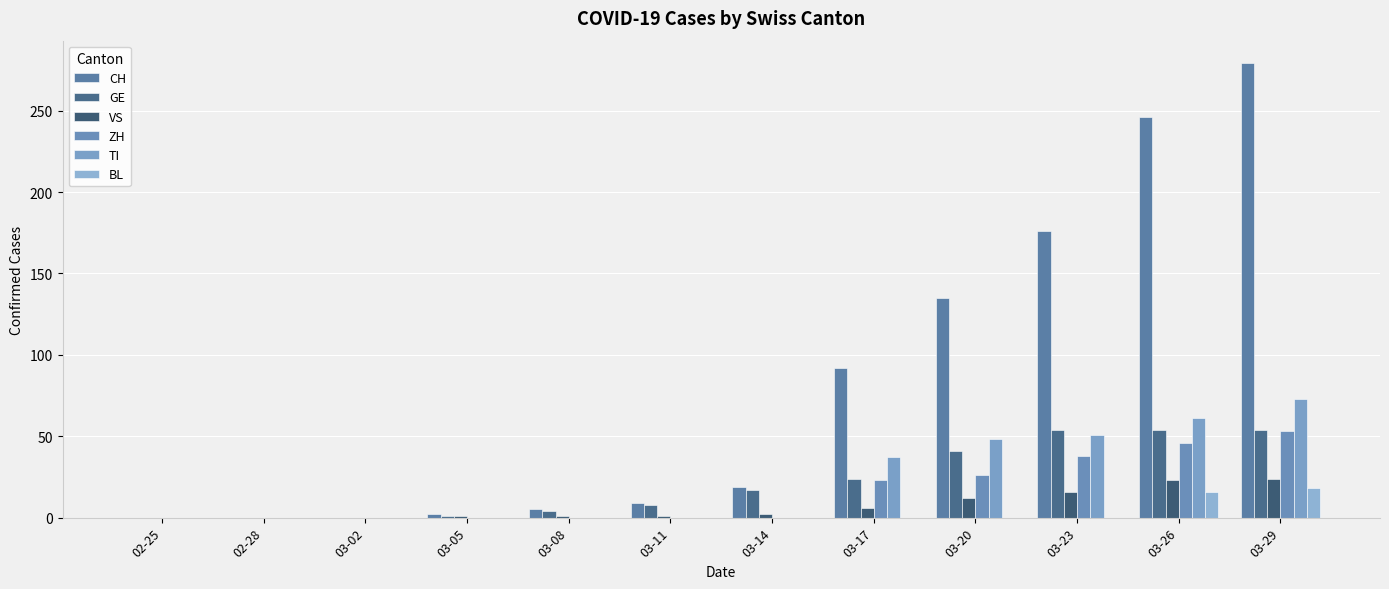

What is the difference between the maximum and minimum values in the BL series?

18